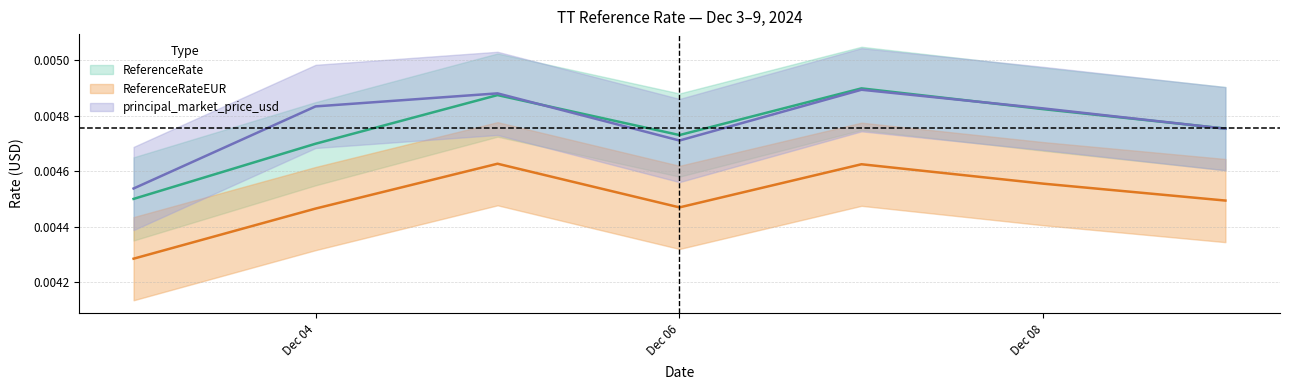

True or false: ReferenceRate and ReferenceRateEUR cross at least once.

False